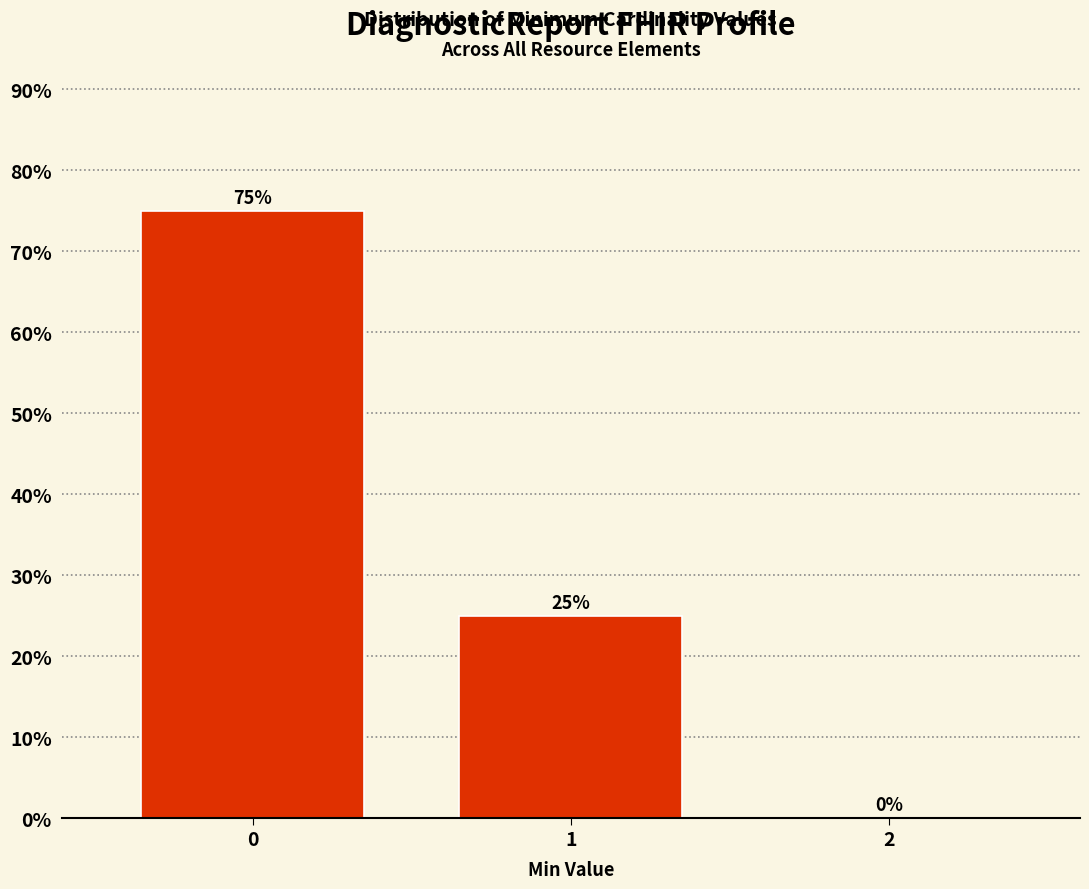

Reading left to right, extract all data points from this chart.

0=75	1=25	2=0